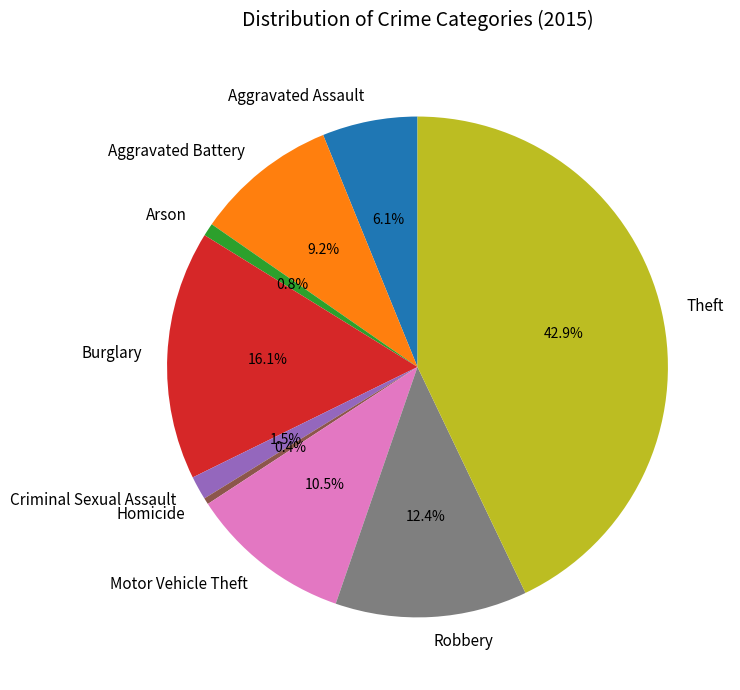

Which category has the biggest portion of the pie?

Theft